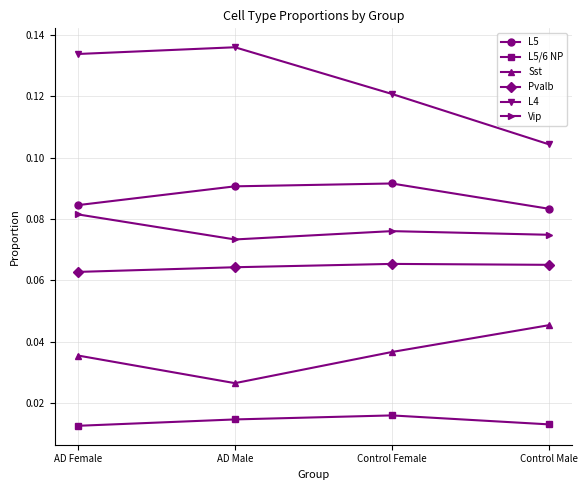

At which category does Pvalb reach its first local peak?

Control Female